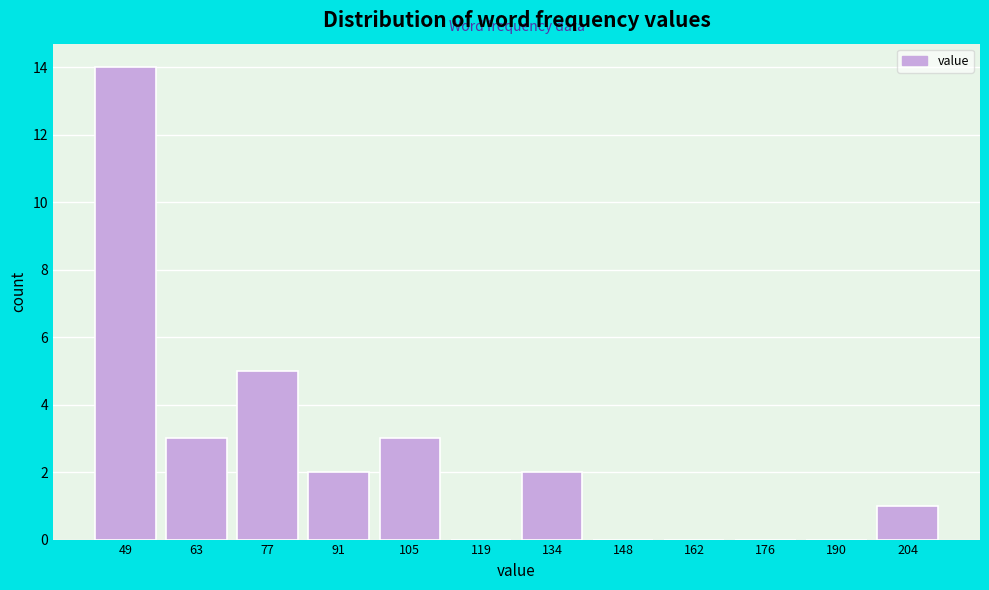

Reading left to right, list all the values displayed in this chart.

49=14	63=3	77=5	91=2	105=3	119=0	134=2	148=0	162=0	176=0	190=0	204=1